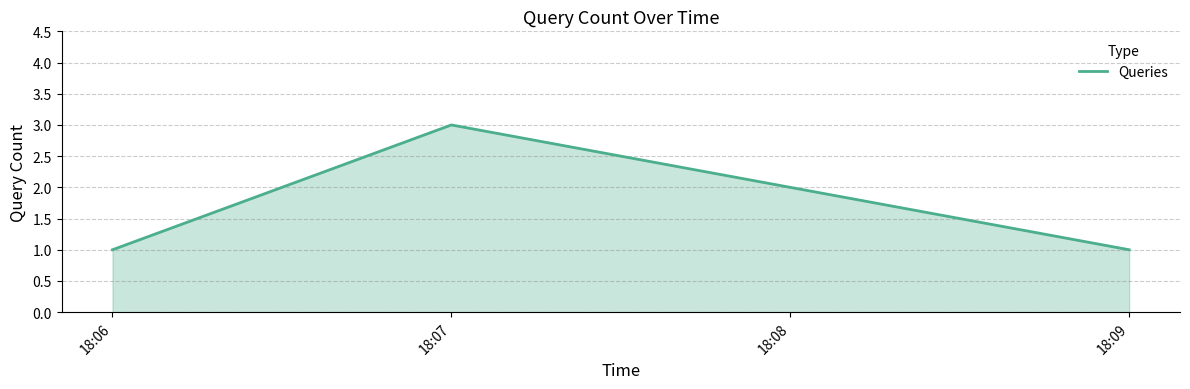

What value does the data have at 18:07?

3